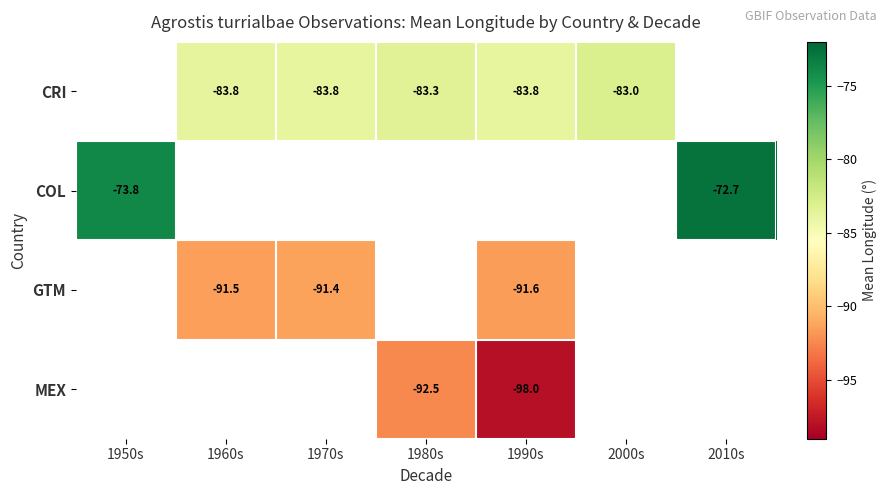

What is the smallest value displayed?

-98.0